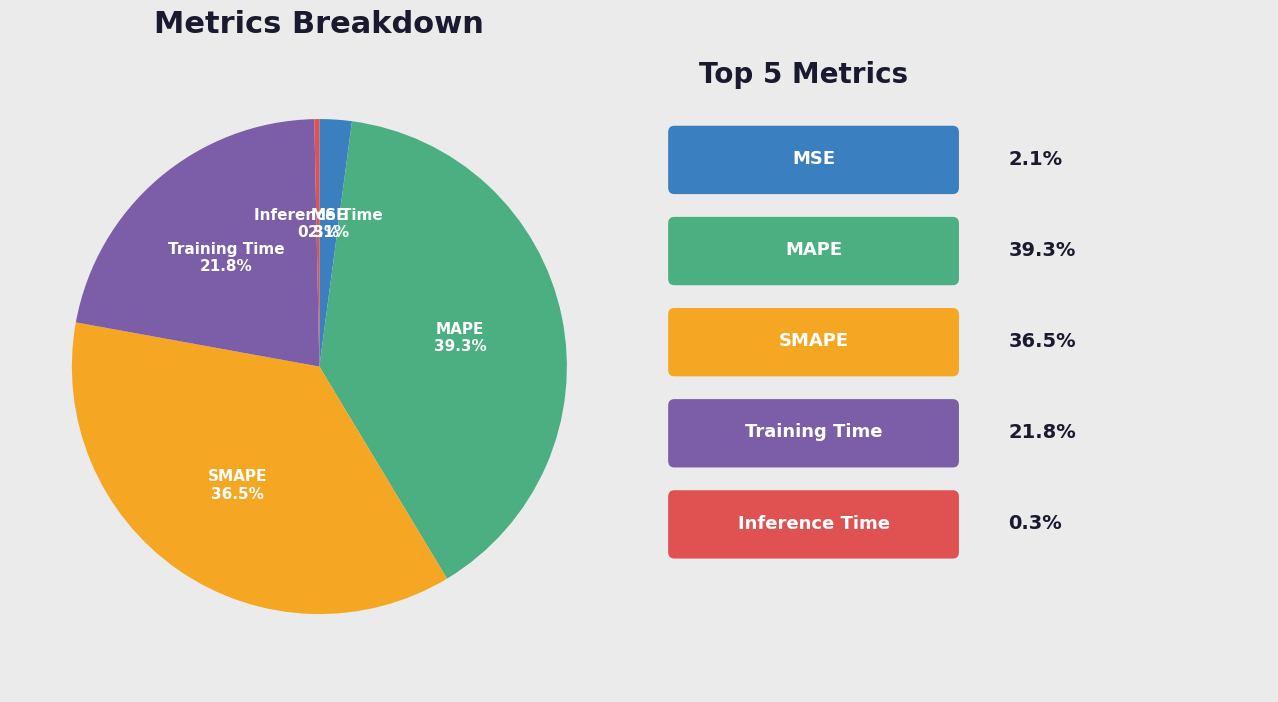

Does any single category account for the majority?

No